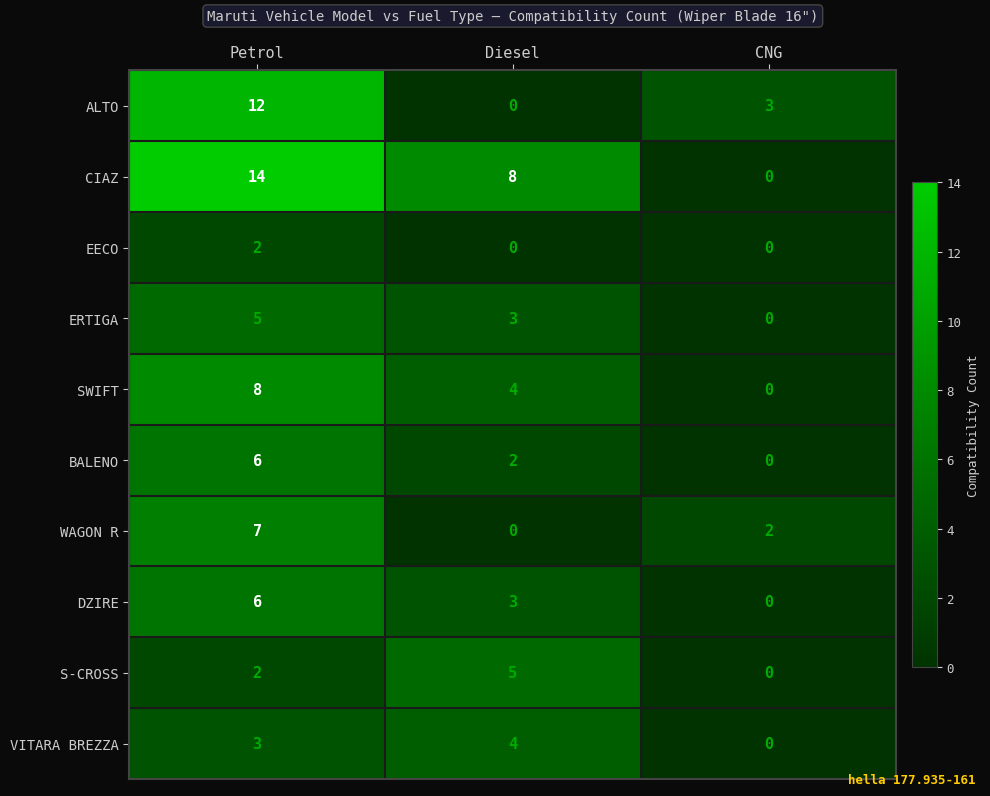

The value of S-CROSS at Diesel is 5. True or false?

True